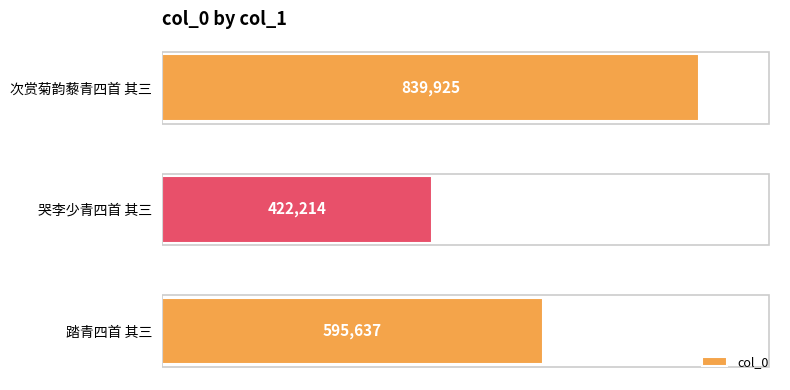

The chart shows a value of 567091 at 哭李少青四首 其三. True or false?

False